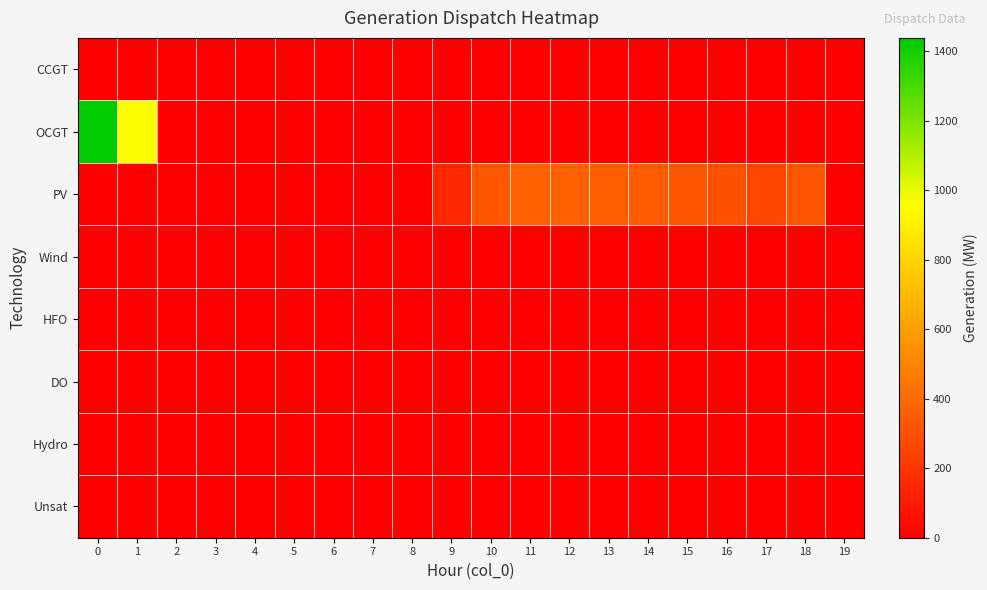

Reading left to right, extract all data points from this chart.

CCGT: 0=0	1=0	2=0	3=0	4=0	5=0	6=0	7=0	8=0	9=0	10=0	11=0	12=0	13=0	14=0	15=0	16=0	17=0	18=0	19=0
OCGT: 0=1438	1=965	2=0	3=0	4=0	5=0	6=0	7=0	8=0	9=0	10=0	11=0	12=0	13=0	14=0	15=0	16=0	17=0	18=0	19=0
PV: 0=0	1=0	2=0	3=0	4=0	5=0	6=0	7=0	8=0	9=157	10=335	11=361	12=365	13=359	14=347	15=329	16=302	17=263	18=322	19=0
Wind: 0=0	1=0	2=0	3=0	4=0	5=0	6=0	7=0	8=0	9=0	10=0	11=0	12=0	13=0	14=0	15=0	16=0	17=0	18=0	19=0
HFO: 0=0	1=0	2=0	3=0	4=0	5=0	6=0	7=0	8=0	9=0	10=0	11=0	12=0	13=0	14=0	15=0	16=0	17=0	18=0	19=0
DO: 0=0	1=0	2=0	3=0	4=0	5=0	6=0	7=0	8=0	9=0	10=0	11=0	12=0	13=0	14=0	15=0	16=0	17=0	18=0	19=0
Hydro: 0=0	1=0	2=0	3=0	4=0	5=0	6=0	7=0	8=0	9=0	10=0	11=0	12=0	13=0	14=0	15=0	16=0	17=0	18=0	19=0
Unsat: 0=0	1=0	2=0	3=0	4=0	5=0	6=0	7=0	8=0	9=0	10=0	11=0	12=0	13=0	14=0	15=0	16=0	17=0	18=0	19=0